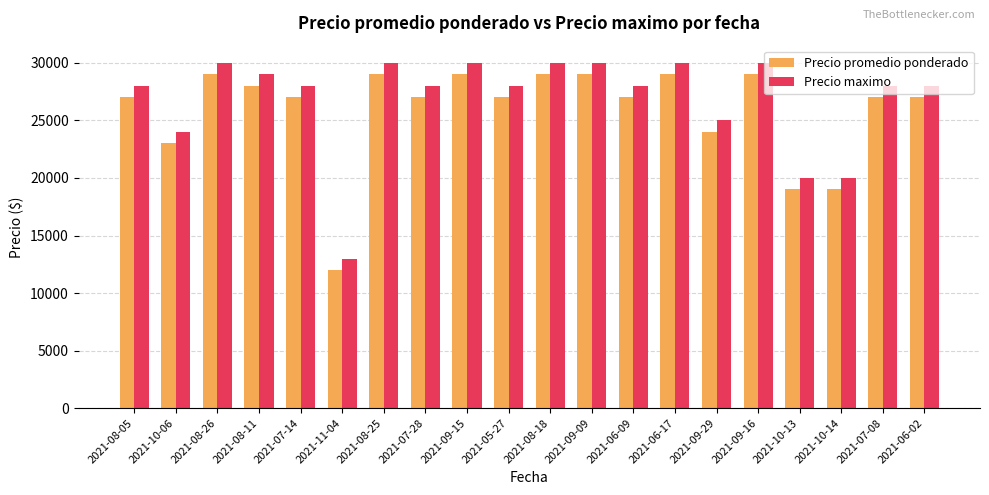

What is the total value across all series at 2021-09-15?

59000